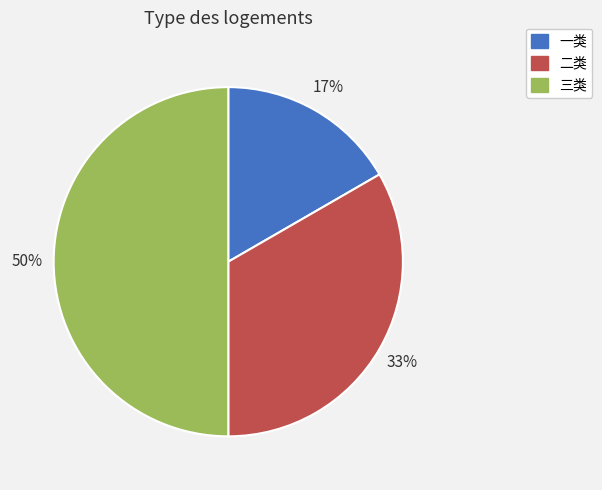

The 二类 slice represents 41% of the pie. True or false?

False